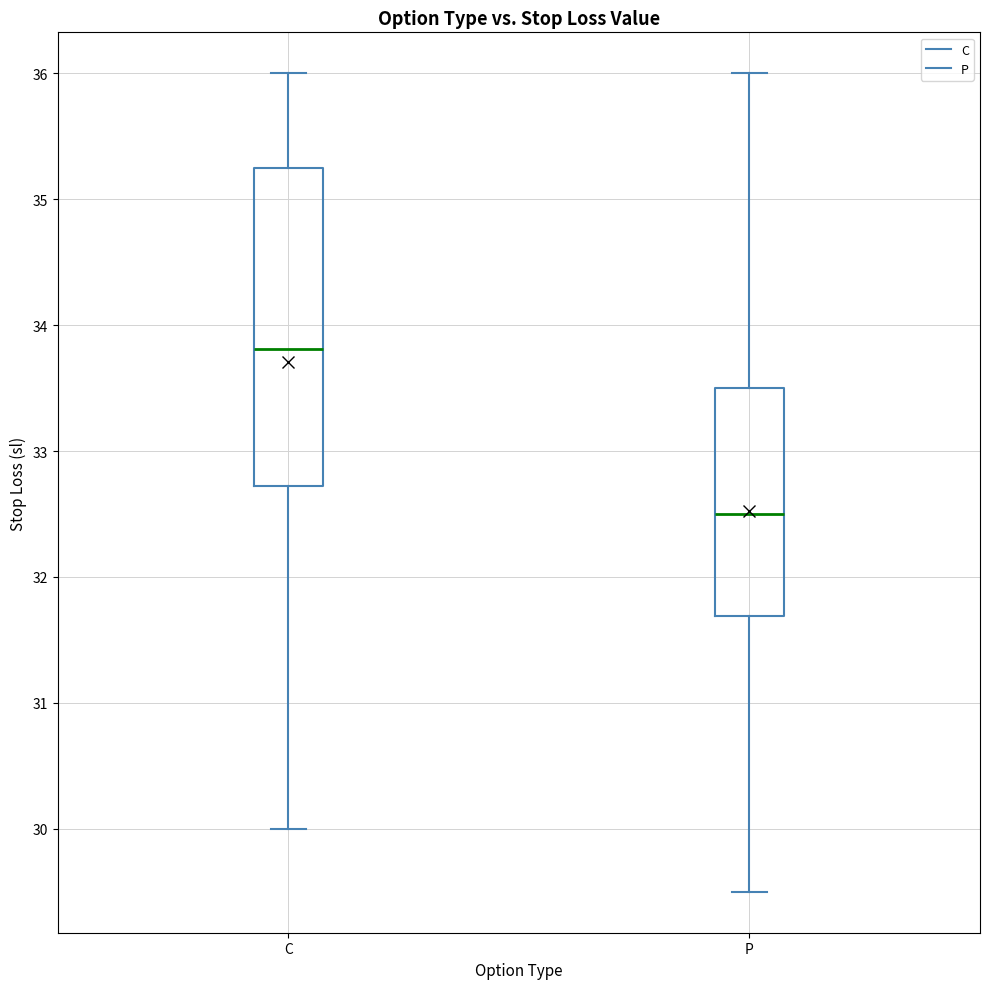

Which box's median line is the lowest?

P